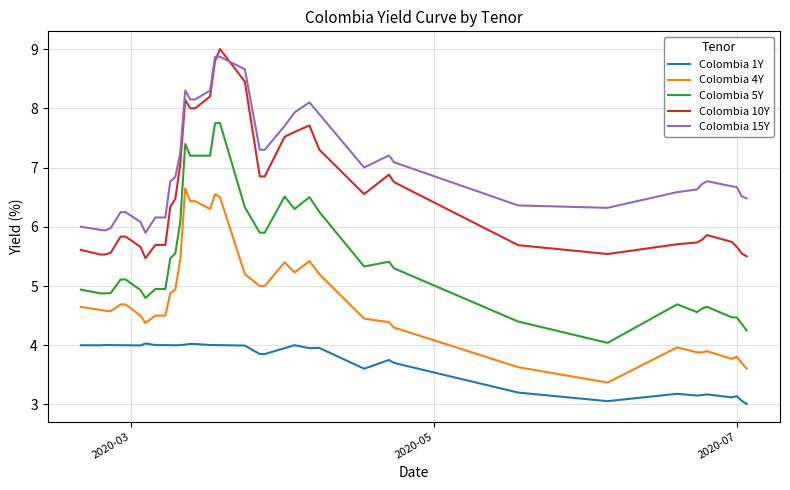

What is the maximum value shown in the chart?

9.0